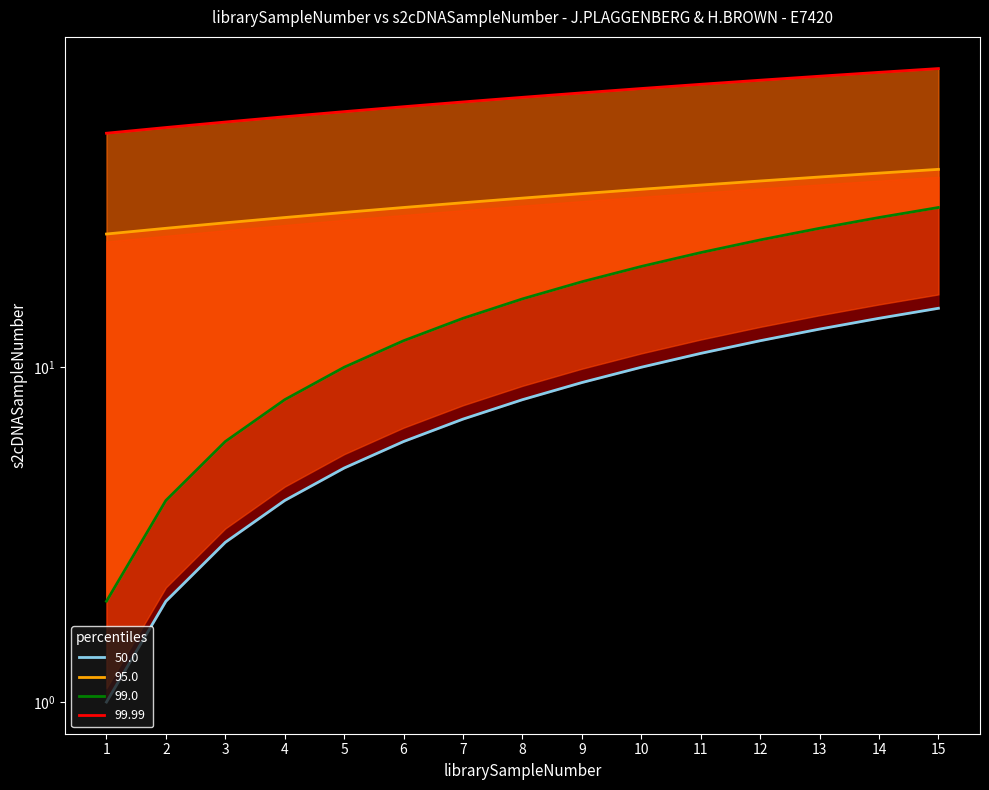

How many data points in 50.0 are above 8?

7